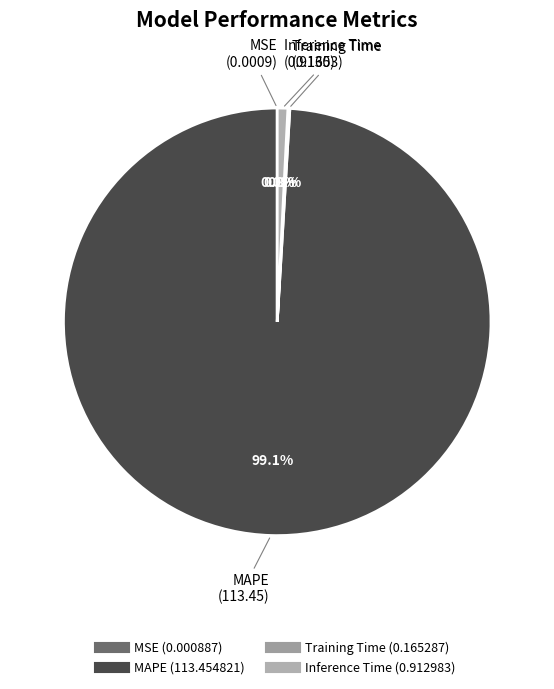

What percentage do MAPE and Inference Time together represent?

99.9%